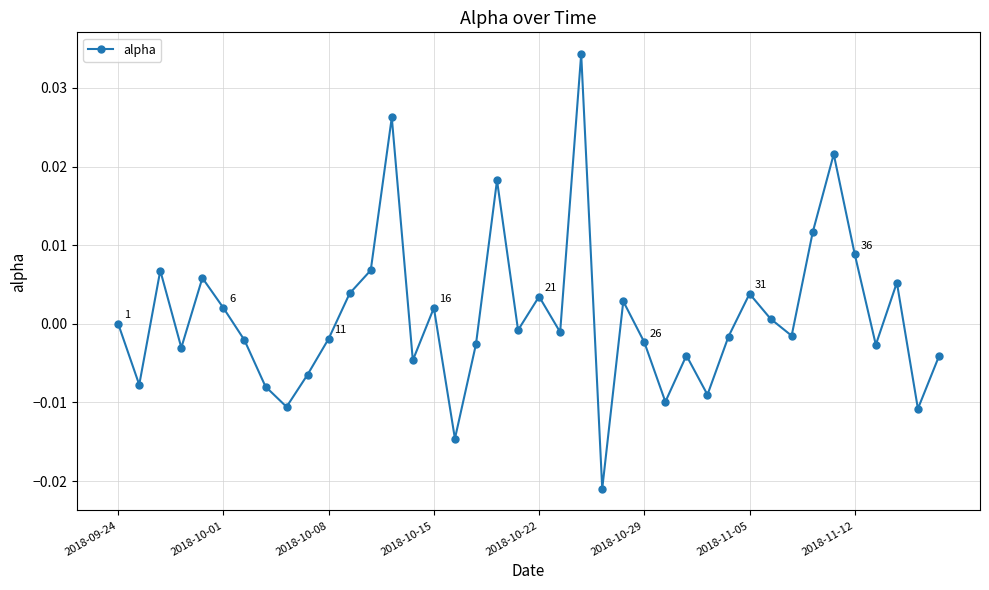

How many points are higher than both their immediate neighbors (excluding endpoints)?

12